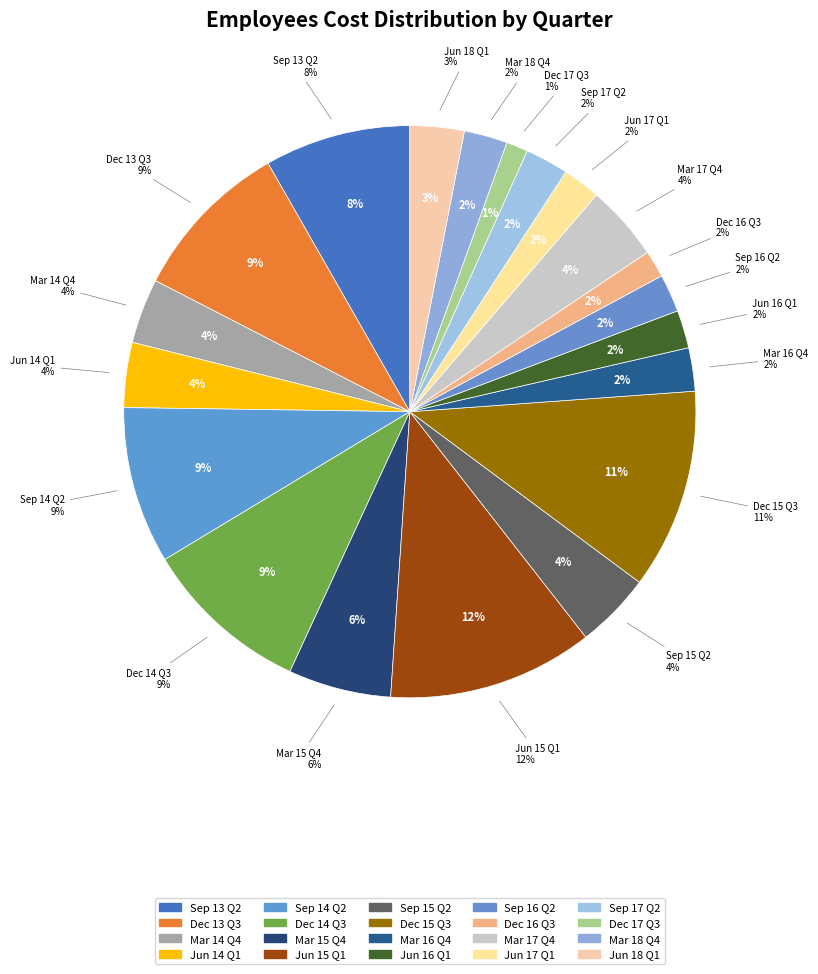

Is the sum of Mar 17 Q4 and Jun 16 Q1 greater than half?

No